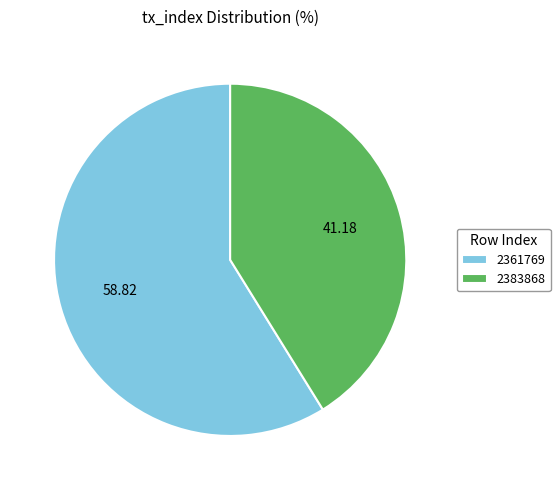

Combined, do 2361769 and 2383868 account for over 50%?

Yes